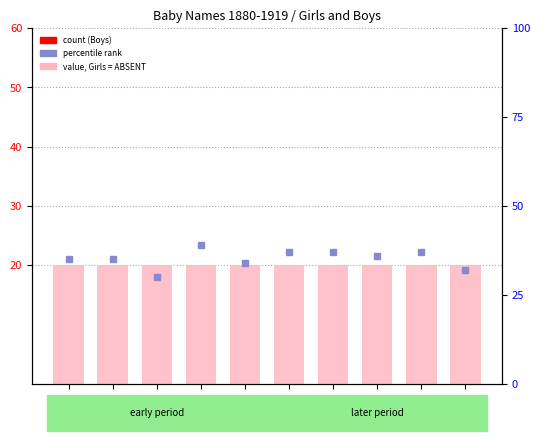

Which series has the largest total across all categories?

Girls